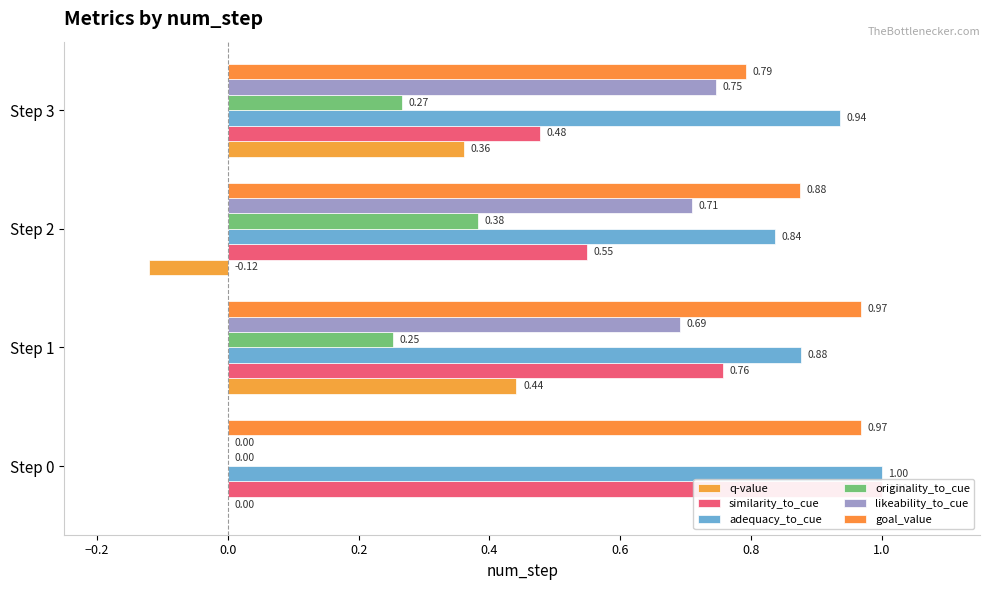

What is the average value of the goal_value series?

0.9